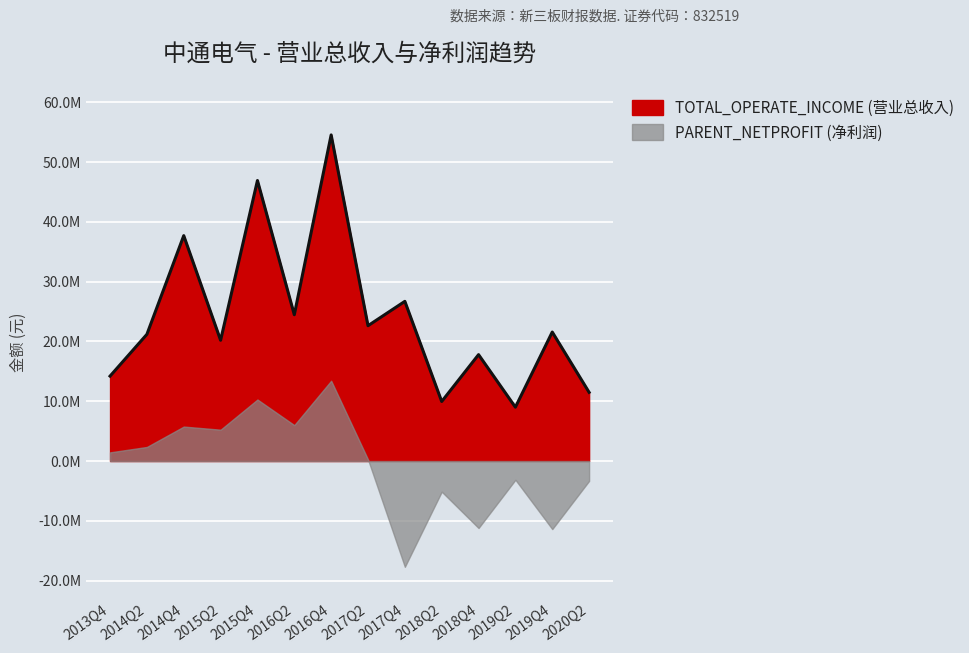

Between 2015Q2 and 2016Q4, which is larger?

2016Q4